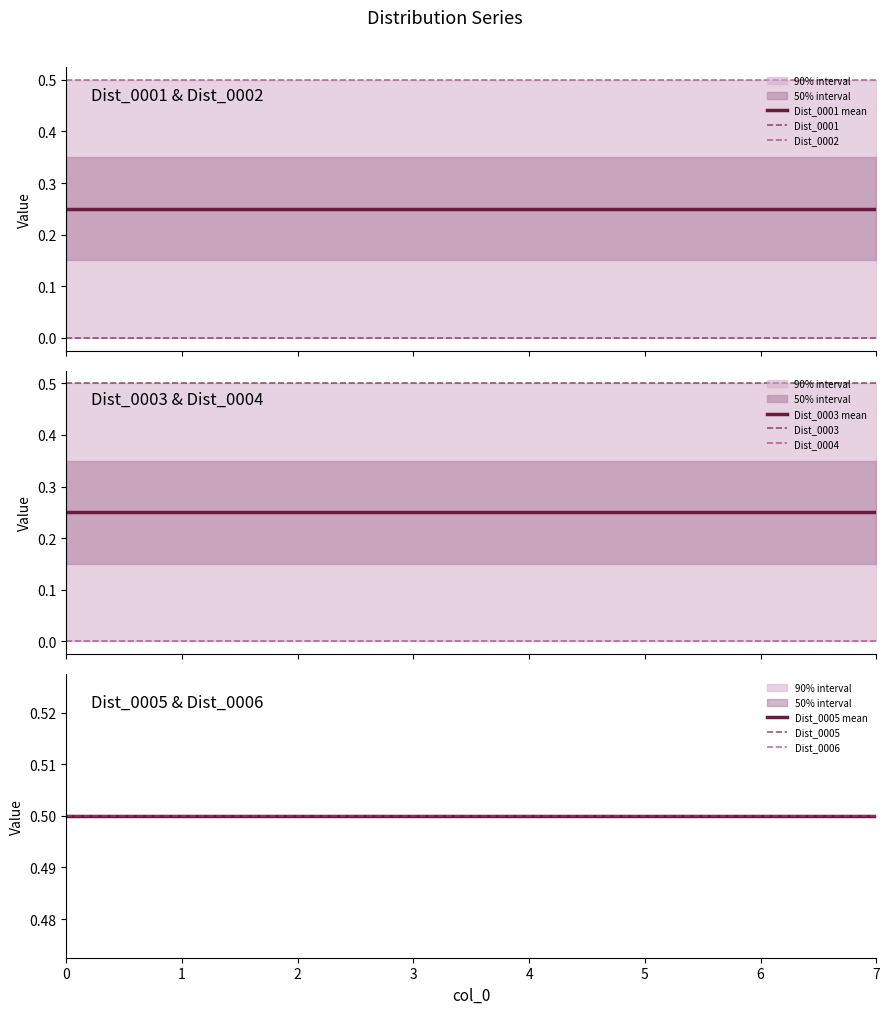

The value of Dist_0005 at 0 is 0.7. True or false?

False